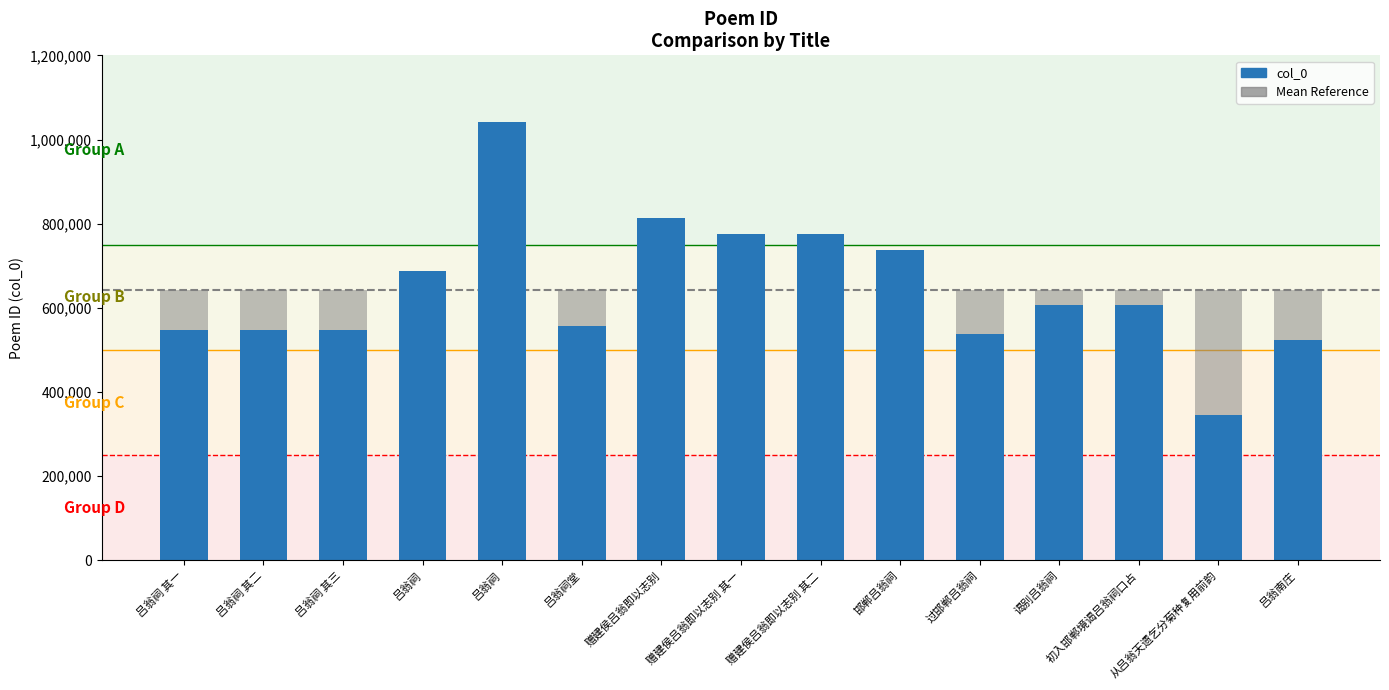

Rank the categories by Mean Reference value from highest to lowest.

吕翁祠 其一, 吕翁祠 其二, 吕翁祠 其三, 吕翁祠, 吕翁祠, 吕翁祠堂, 赠建侯吕翁即以志别, 赠建侯吕翁即以志别 其一, 赠建侯吕翁即以志别 其二, 邯郸吕翁祠, 过邯郸吕翁祠, 谒别吕翁祠, 初入邯郸境谒吕翁祠口占, 从吕翁天遗乞分菊种复用前韵, 吕翁南庄